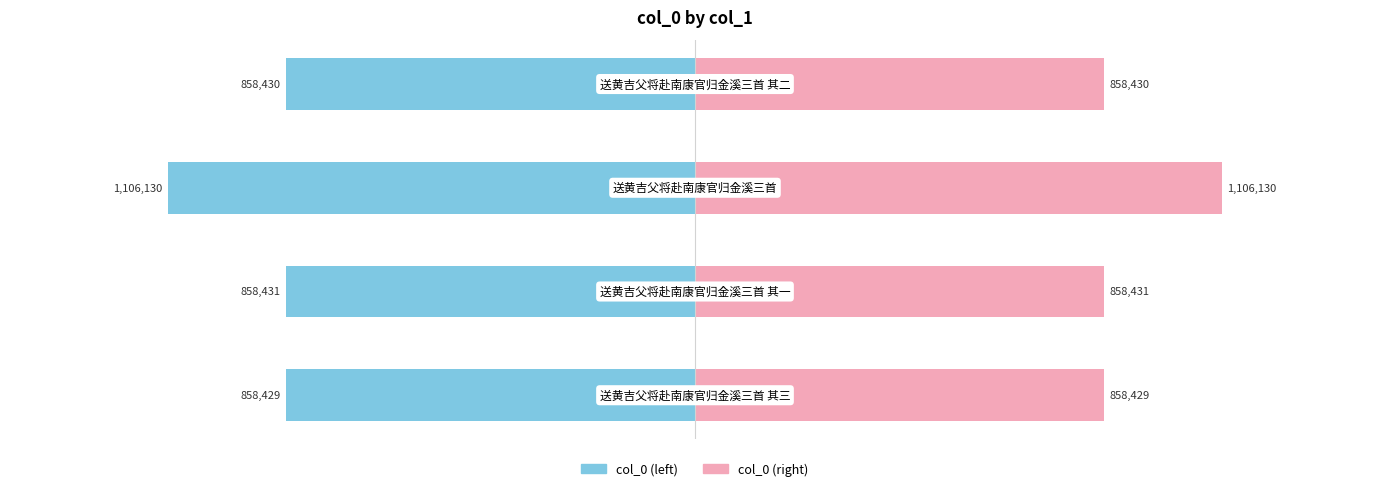

At 3, list the series in order from largest to smallest.

col_0 (right), col_0 (left)